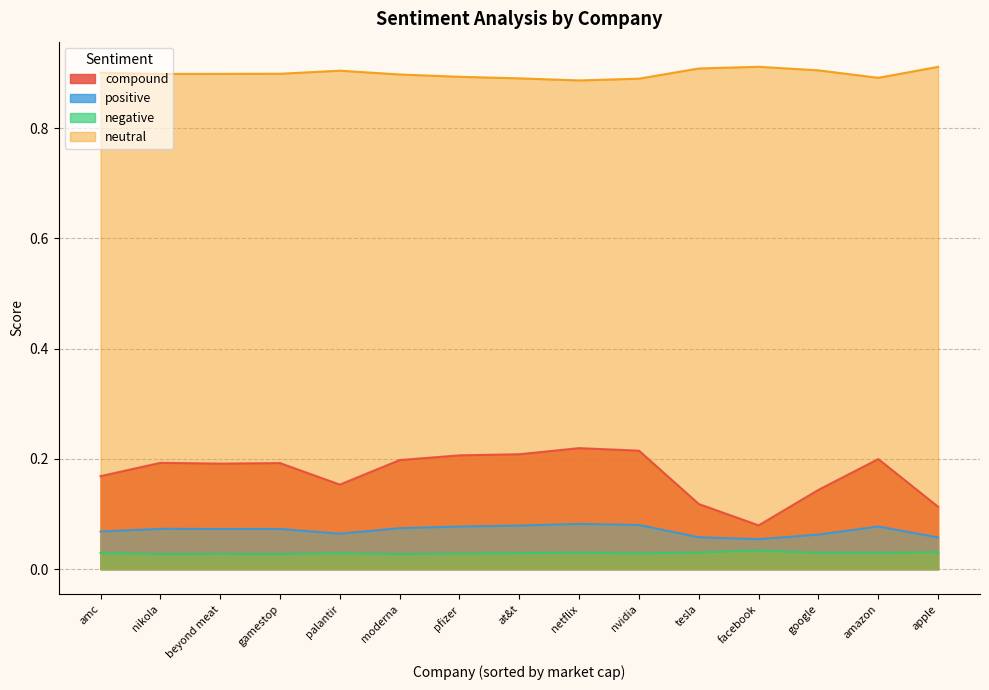

What position from the left is nikola?

2